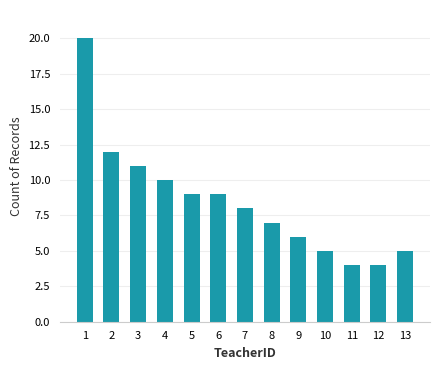

What is the change in value from 8 to 11?

-3